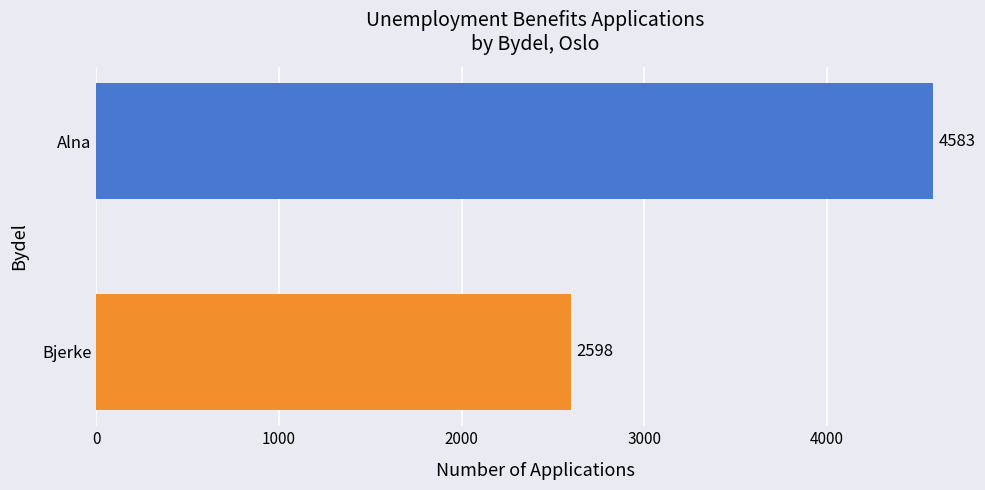

The chart shows a value of 1090 at Alna. True or false?

False